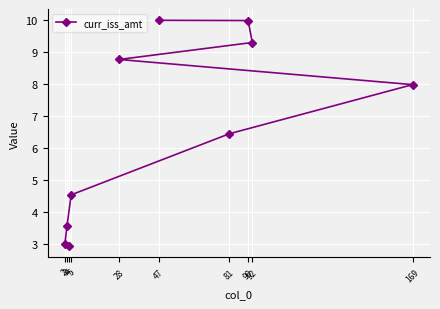

What is the sum of all values?

66.5